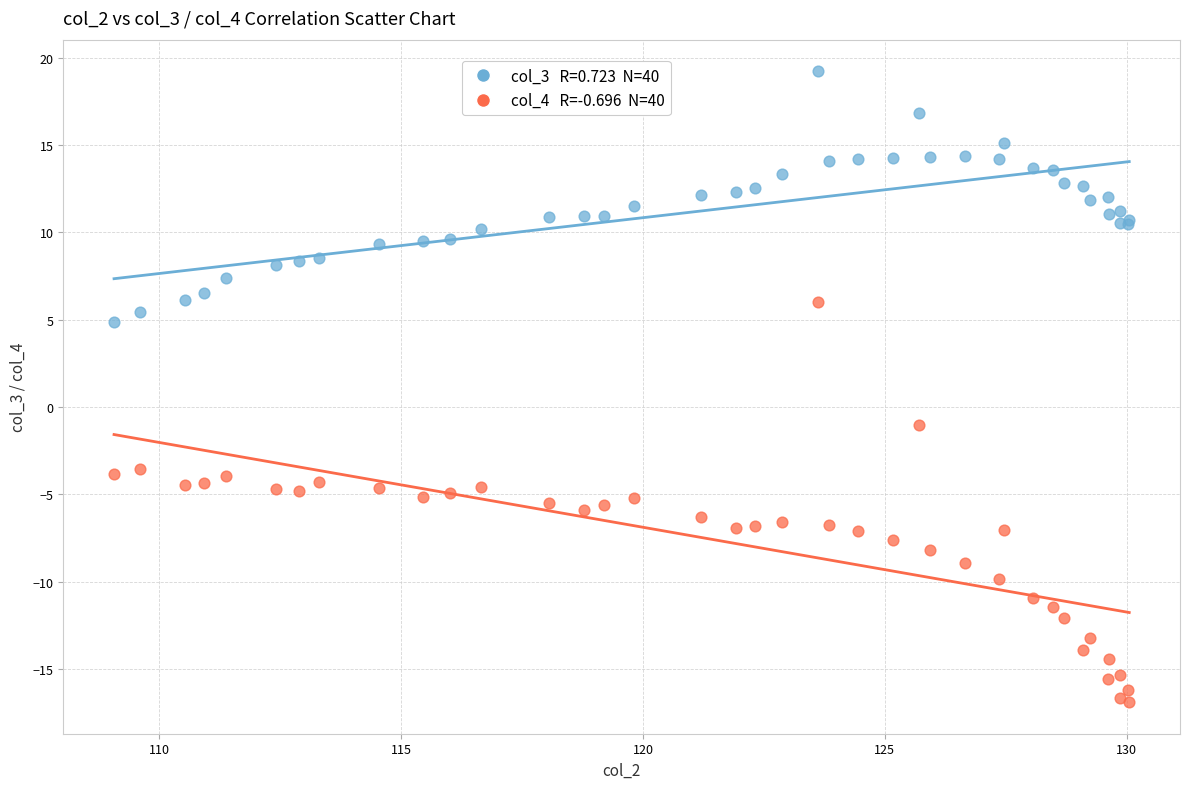

Across all series, what Y value is closest to 1?

-1.0